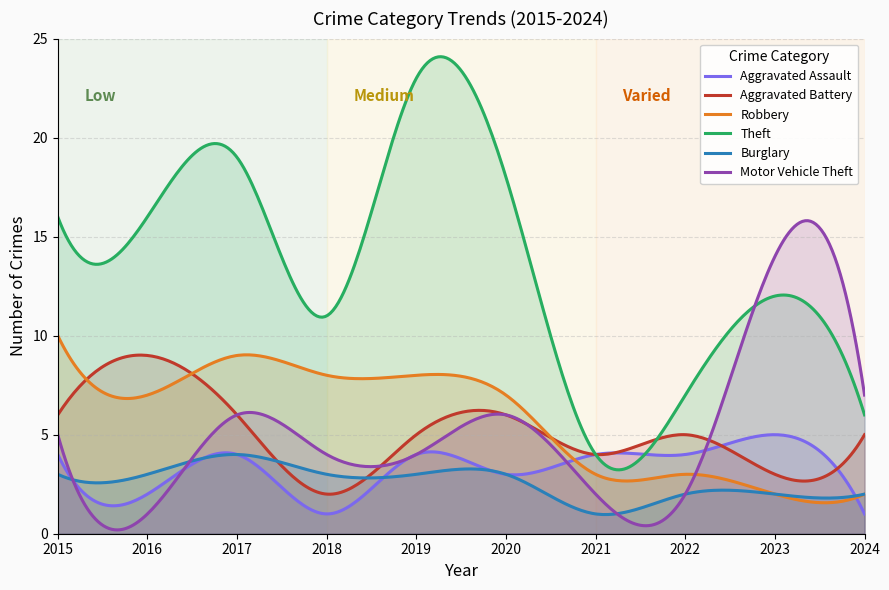

What is the smallest value displayed?

0.2